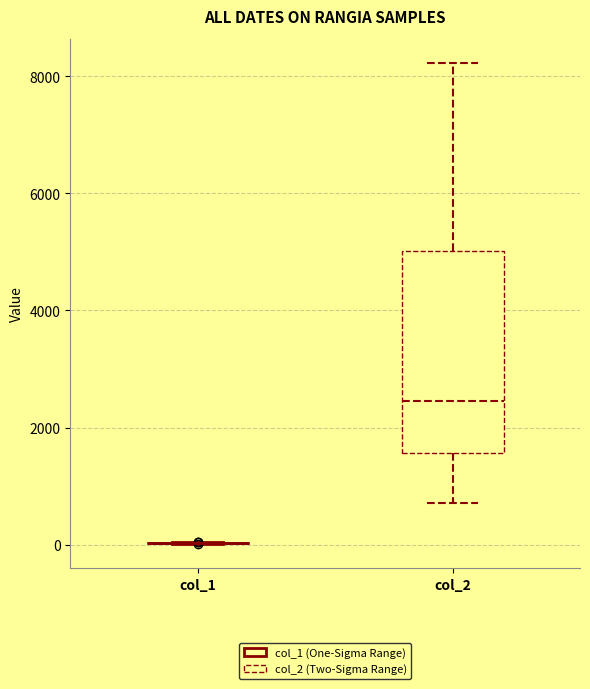

Reading left to right, transcribe this box plot: for each box, give where its median line is, the range the box spans, and where its two whiskers end, as read against the y-axis. The values are not printed on the chart, so give them approximately, as read against the axis.

col_1: box collapsed to a line at 0, whiskers 0 to 0
col_2: median 2400, box 1600 to 5000, whiskers 800 to 8200